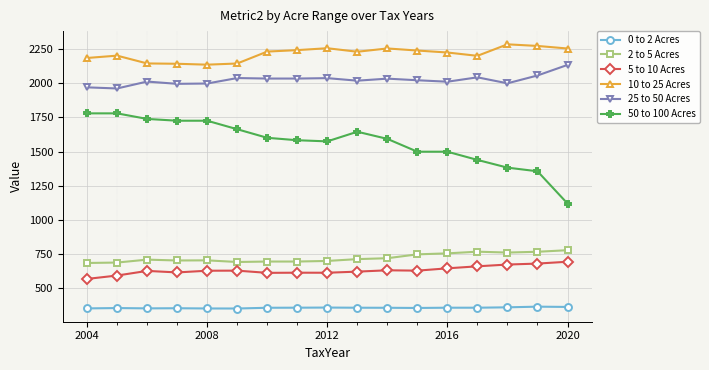

What is the value of the 0 to 2 Acres point at the 4th from the left?

355.5